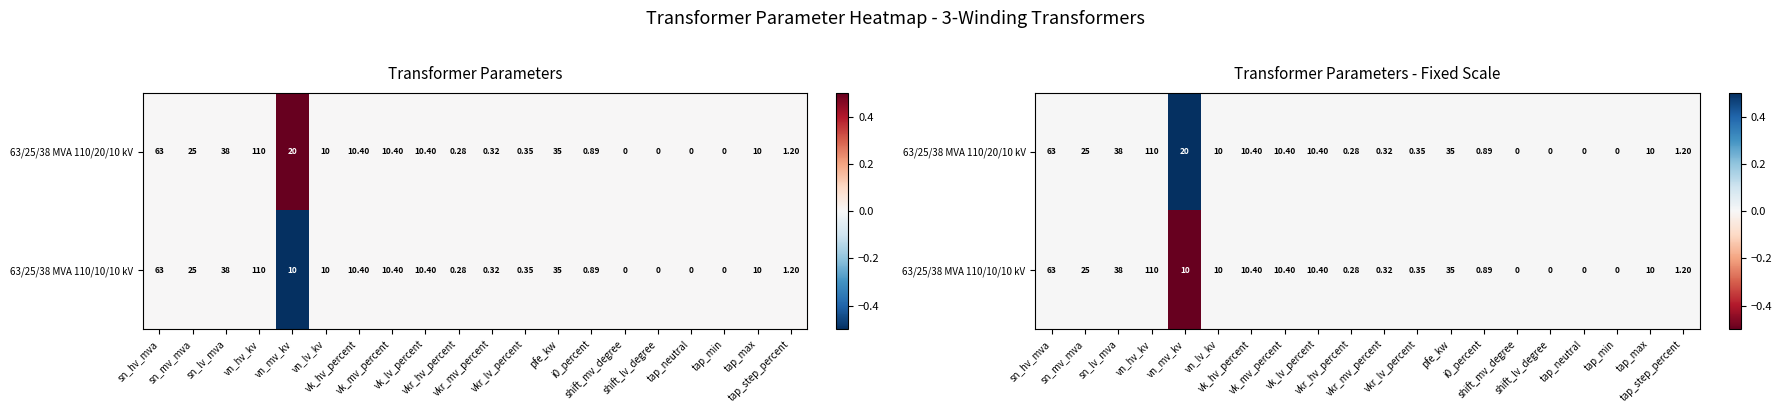

Which series has the widest spread of values?

63/25/38 MVA 110/20/10 kV